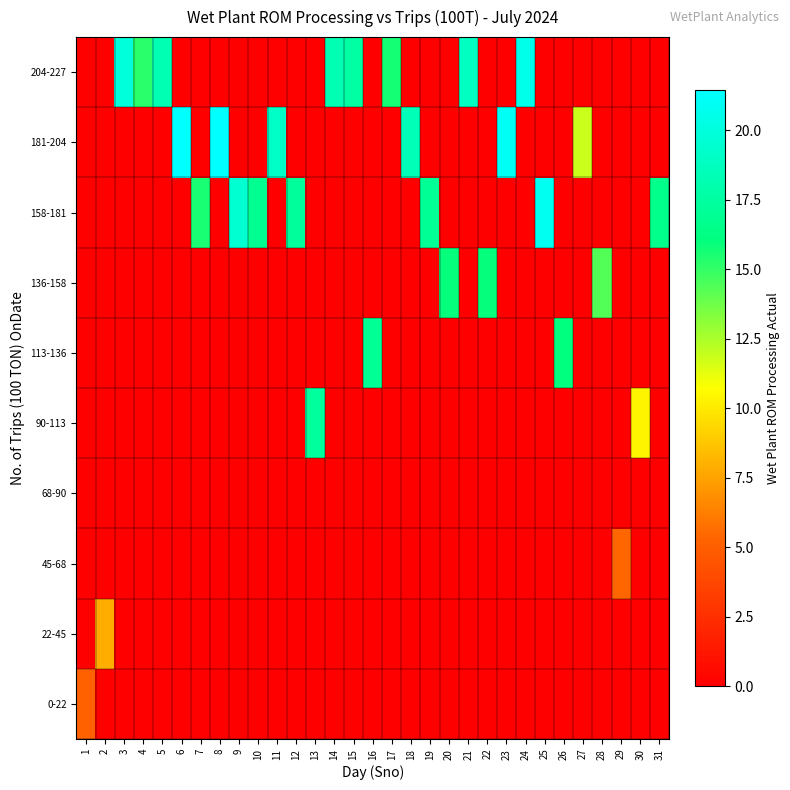

Reading left to right, extract all data points from this chart.

0-22: 1=5.2	2=0.0	3=0.0	4=0.0	5=0.0	6=0.0	7=0.0	8=0.0	9=0.0	10=0.0	11=0.0	12=0.0	13=0.0	14=0.0	15=0.0	16=0.0	17=0.0	18=0.0	19=0.0	20=0.0	21=0.0	22=0.0	23=0.0	24=0.0	25=0.0	26=0.0	27=0.0	28=0.0	29=0.0	30=0.0	31=0.0
22-45: 1=0.0	2=7.9	3=0.0	4=0.0	5=0.0	6=0.0	7=0.0	8=0.0	9=0.0	10=0.0	11=0.0	12=0.0	13=0.0	14=0.0	15=0.0	16=0.0	17=0.0	18=0.0	19=0.0	20=0.0	21=0.0	22=0.0	23=0.0	24=0.0	25=0.0	26=0.0	27=0.0	28=0.0	29=0.0	30=0.0	31=0.0
45-68: 1=0.0	2=0.0	3=0.0	4=0.0	5=0.0	6=0.0	7=0.0	8=0.0	9=0.0	10=0.0	11=0.0	12=0.0	13=0.0	14=0.0	15=0.0	16=0.0	17=0.0	18=0.0	19=0.0	20=0.0	21=0.0	22=0.0	23=0.0	24=0.0	25=0.0	26=0.0	27=0.0	28=0.0	29=5.4	30=0.0	31=0.0
68-90: 1=0.0	2=0.0	3=0.0	4=0.0	5=0.0	6=0.0	7=0.0	8=0.0	9=0.0	10=0.0	11=0.0	12=0.0	13=0.0	14=0.0	15=0.0	16=0.0	17=0.0	18=0.0	19=0.0	20=0.0	21=0.0	22=0.0	23=0.0	24=0.0	25=0.0	26=0.0	27=0.0	28=0.0	29=0.0	30=0.0	31=0.0
90-113: 1=0.0	2=0.0	3=0.0	4=0.0	5=0.0	6=0.0	7=0.0	8=0.0	9=0.0	10=0.0	11=0.0	12=0.0	13=17.3	14=0.0	15=0.0	16=0.0	17=0.0	18=0.0	19=0.0	20=0.0	21=0.0	22=0.0	23=0.0	24=0.0	25=0.0	26=0.0	27=0.0	28=0.0	29=0.0	30=10.3	31=0.0
113-136: 1=0.0	2=0.0	3=0.0	4=0.0	5=0.0	6=0.0	7=0.0	8=0.0	9=0.0	10=0.0	11=0.0	12=0.0	13=0.0	14=0.0	15=0.0	16=17.0	17=0.0	18=0.0	19=0.0	20=0.0	21=0.0	22=0.0	23=0.0	24=0.0	25=0.0	26=16.0	27=0.0	28=0.0	29=0.0	30=0.0	31=0.0
136-158: 1=0.0	2=0.0	3=0.0	4=0.0	5=0.0	6=0.0	7=0.0	8=0.0	9=0.0	10=0.0	11=0.0	12=0.0	13=0.0	14=0.0	15=0.0	16=0.0	17=0.0	18=0.0	19=0.0	20=16.0	21=0.0	22=16.0	23=0.0	24=0.0	25=0.0	26=0.0	27=0.0	28=14.4	29=0.0	30=0.0	31=0.0
158-181: 1=0.0	2=0.0	3=0.0	4=0.0	5=0.0	6=0.0	7=15.6	8=0.0	9=19.5	10=16.8	11=0.0	12=17.2	13=0.0	14=0.0	15=0.0	16=0.0	17=0.0	18=0.0	19=17.0	20=0.0	21=0.0	22=0.0	23=0.0	24=0.0	25=20.9	26=0.0	27=0.0	28=0.0	29=0.0	30=0.0	31=16.5
181-204: 1=0.0	2=0.0	3=0.0	4=0.0	5=0.0	6=21.4	7=0.0	8=21.5	9=0.0	10=0.0	11=19.1	12=0.0	13=0.0	14=0.0	15=0.0	16=0.0	17=0.0	18=18.4	19=0.0	20=0.0	21=0.0	22=0.0	23=21.0	24=0.0	25=0.0	26=0.0	27=11.9	28=0.0	29=0.0	30=0.0	31=0.0
204-227: 1=0.0	2=0.0	3=19.9	4=15.2	5=18.2	6=0.0	7=0.0	8=0.0	9=0.0	10=0.0	11=0.0	12=0.0	13=0.0	14=18.3	15=17.6	16=0.0	17=15.7	18=0.0	19=0.0	20=0.0	21=18.8	22=0.0	23=0.0	24=20.6	25=0.0	26=0.0	27=0.0	28=0.0	29=0.0	30=0.0	31=0.0